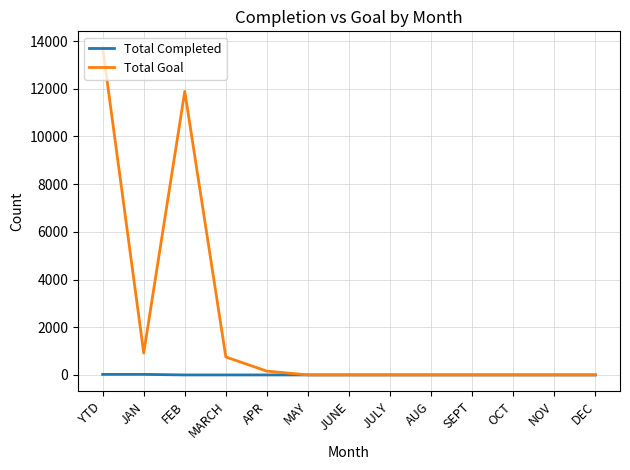

Is this an area chart (filled region under the line)?

No